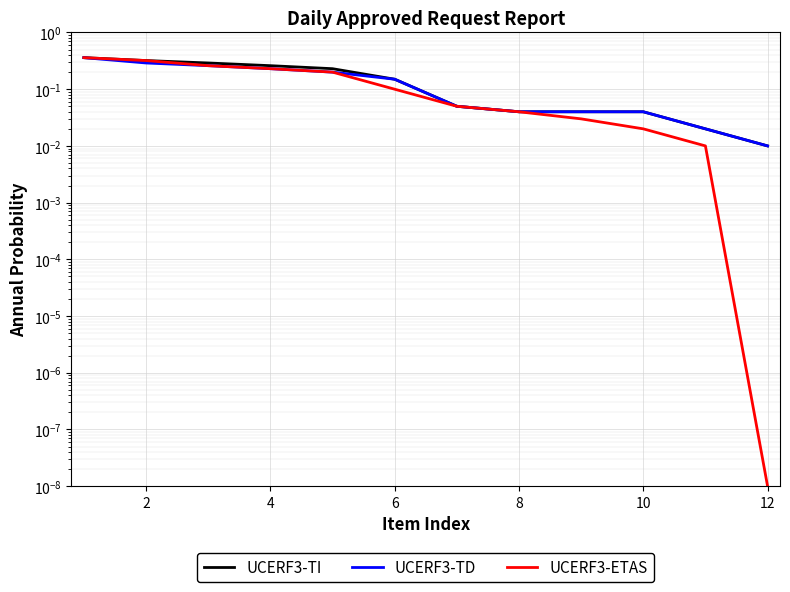

True or false: UCERF3-TD has a value of 0.6 at 0.

False